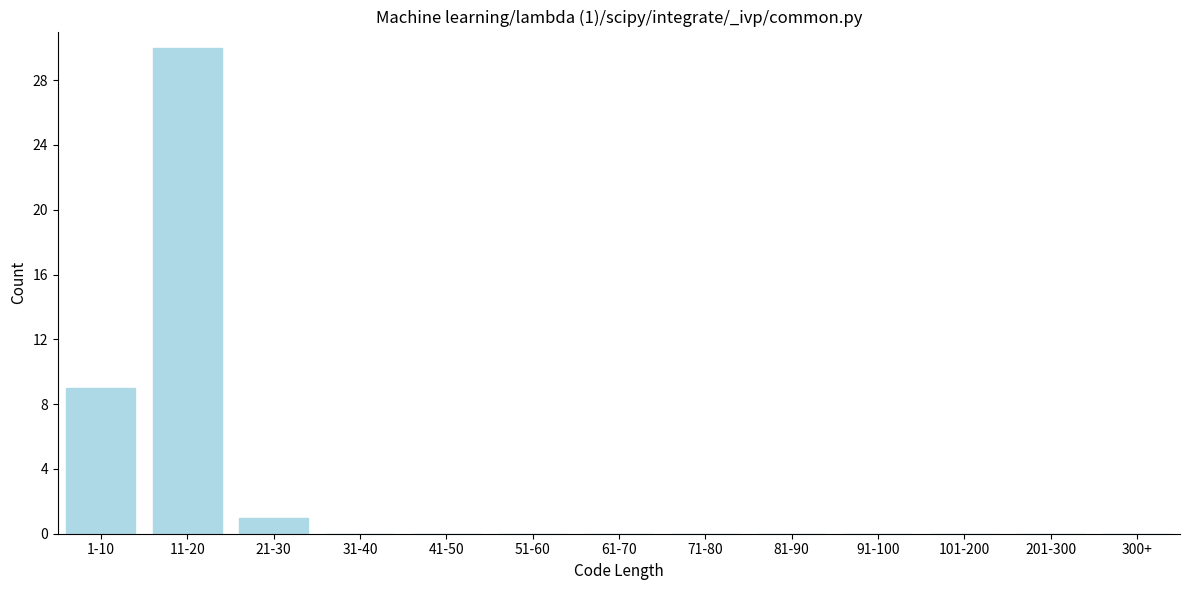

Reading left to right, what are all the values shown in this chart?

1-10=9	11-20=30	21-30=1	31-40=0	41-50=0	51-60=0	61-70=0	71-80=0	81-90=0	91-100=0	101-200=0	201-300=0	300+=0